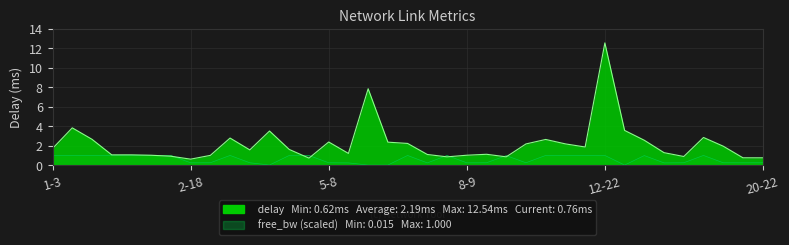

What is the label of the 13th point from the right?

10-11